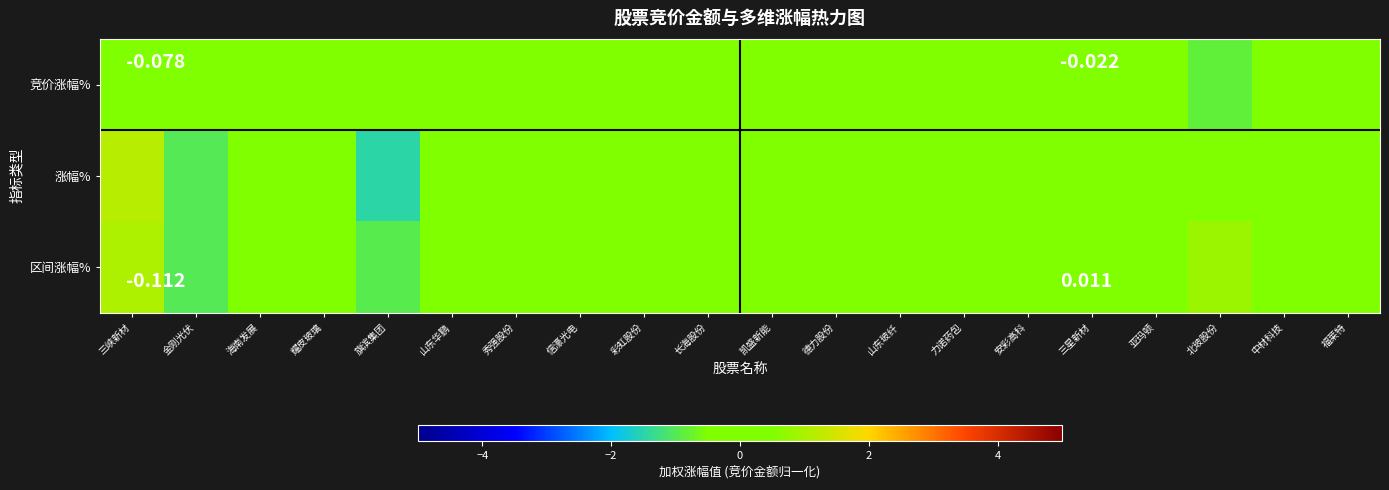

What is the total value across all series at 海南发展?

0.1